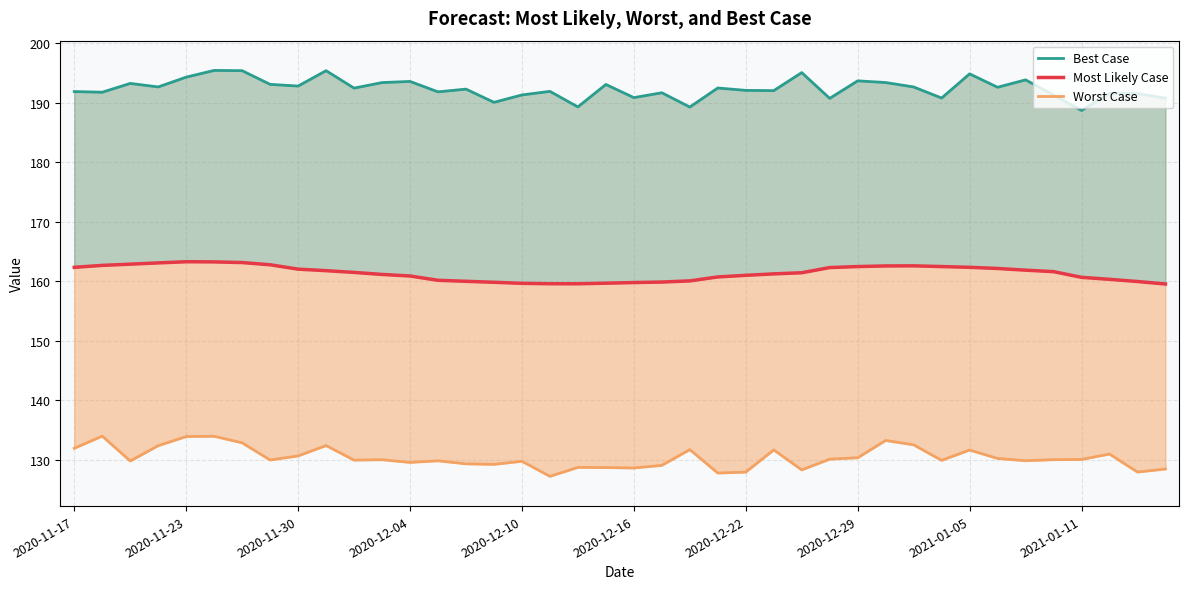

Is the value of Best Case at 2020-12-29 greater than the value of Worst Case at 34?

Yes